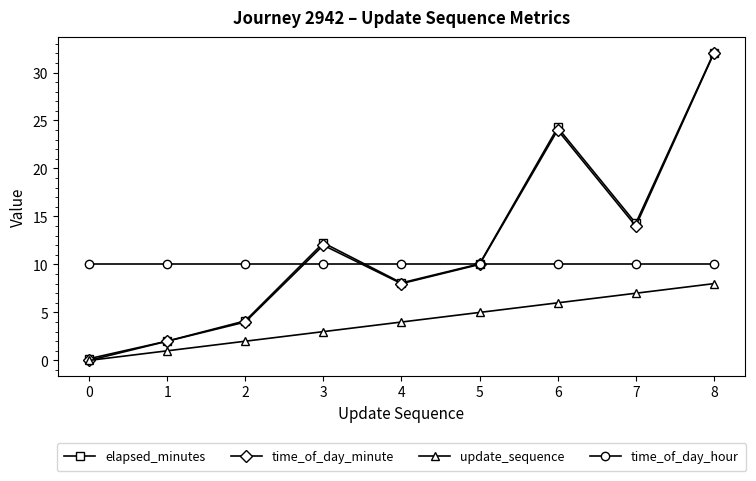

The update_sequence series shows 2.0 at 2. True or false?

True